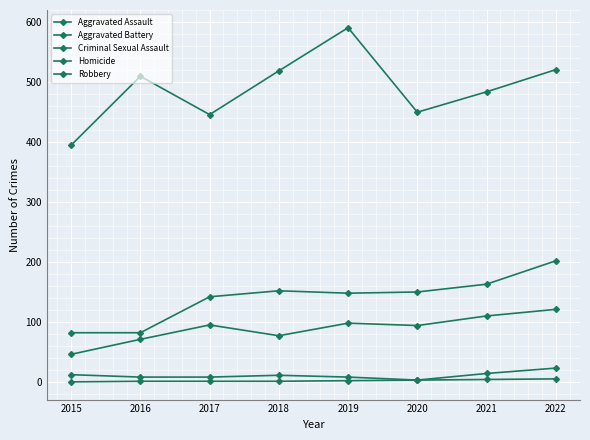

What value does the Aggravated Assault series have at 2015, to the nearest 5?

45